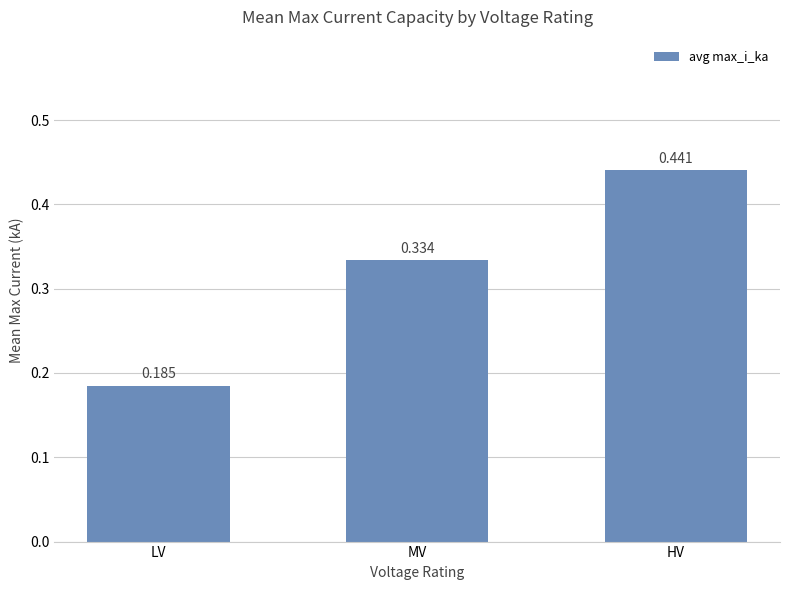

At which category does the chart reach its minimum across all series?

LV